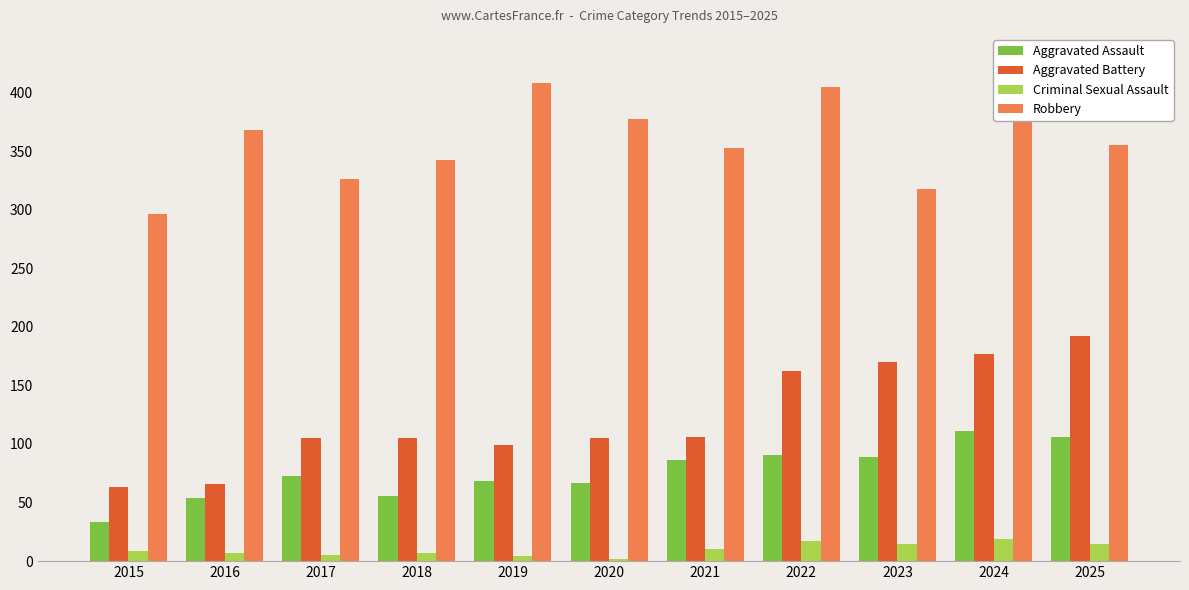

The Aggravated Battery series shows 141 at 2021. True or false?

False